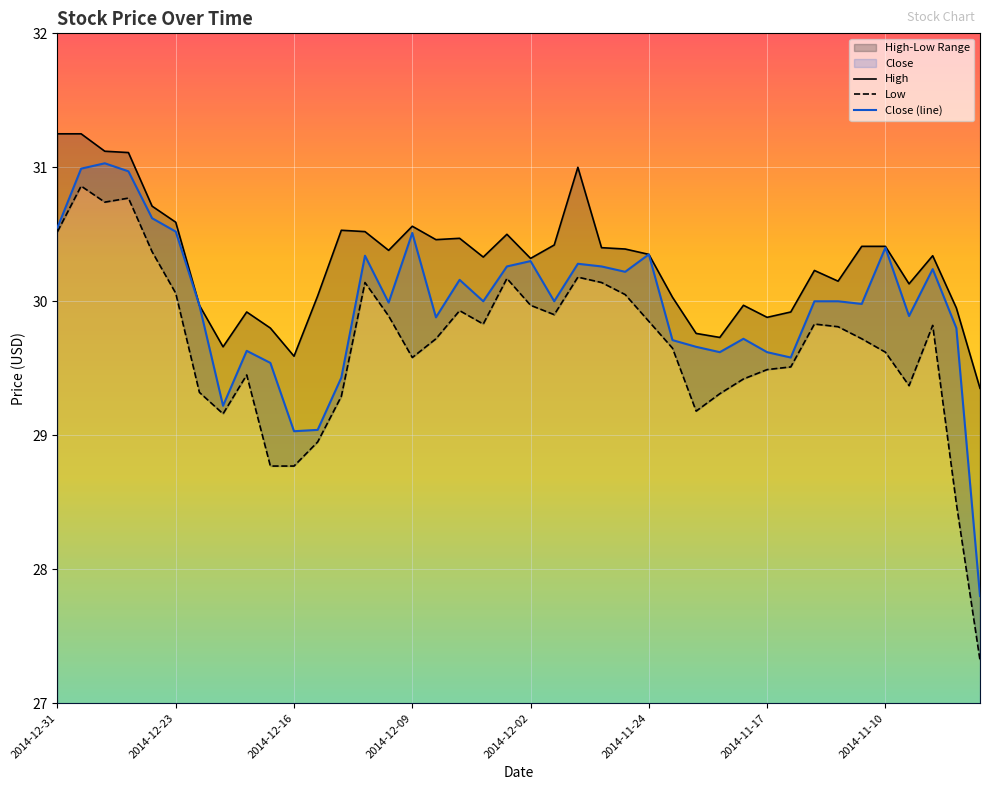

Is it true that Close (line) equals 42.9 at 2014-11-24?

False